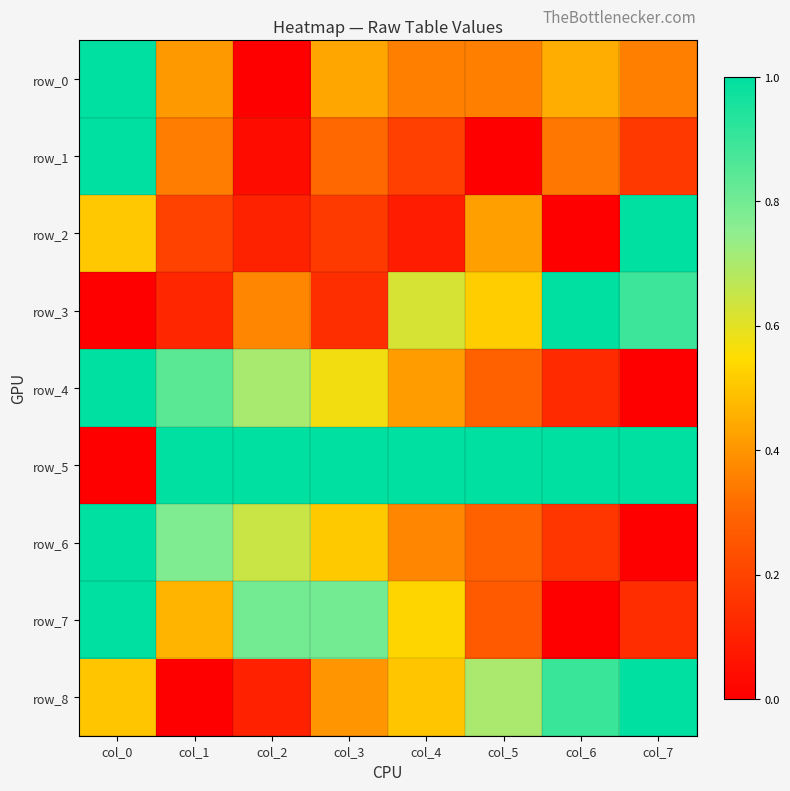

True or false: row_1 has a value of 0.4 at col_1.

True